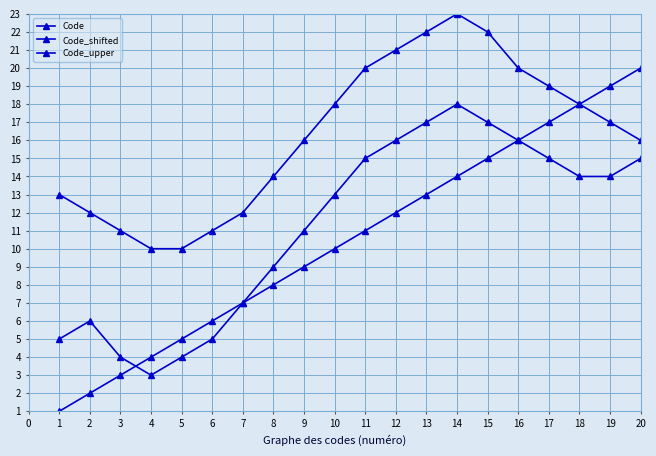

Does the chart display data point markers on the line(s)?

Yes